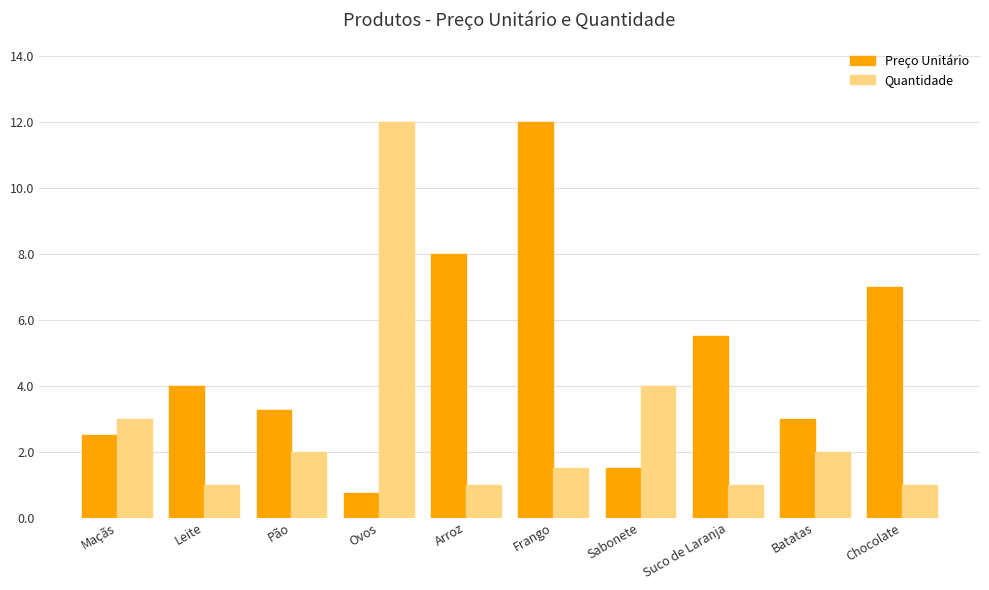

What is the average value of the Quantidade series?

2.9